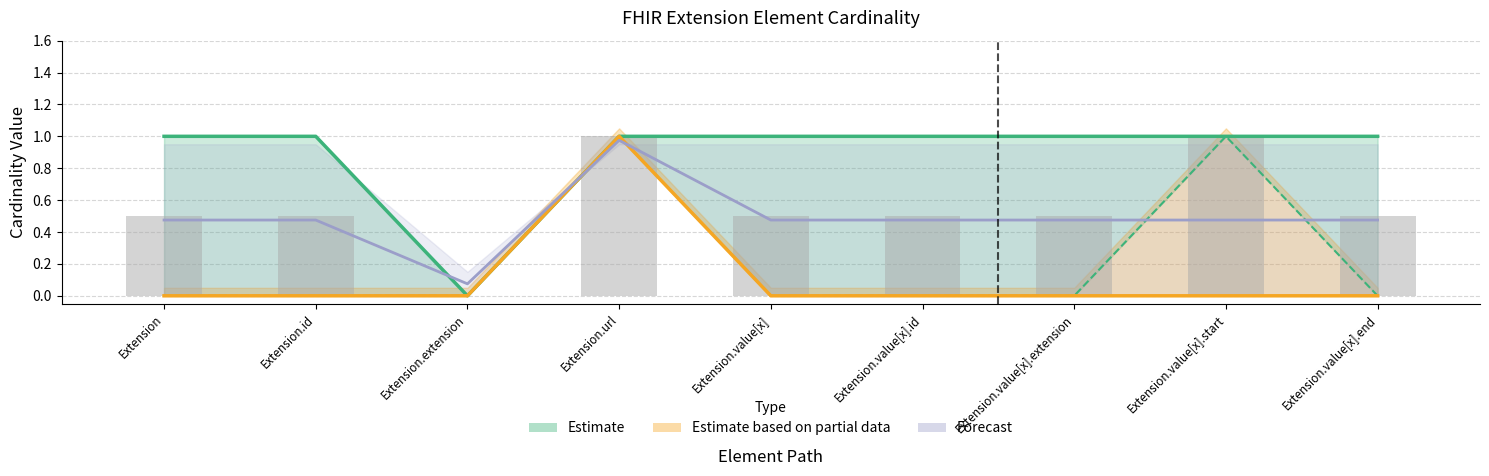

Reading left to right, what are all the values shown in this chart?

Max: 1.0	1.0	0.0	1.0	1.0	1.0	1.0	1.0	1.0
Base Min: 0.0	0.0	0.0	1.0	0.0	0.0	0.0	0.0	0.0
Forecast: 0.5	0.5	0.1	1.0	0.5	0.5	0.5	0.5	0.5
Mean Cardinality: 0.5	0.5	0.0	1.0	0.5	0.5	0.5	1.0	0.5